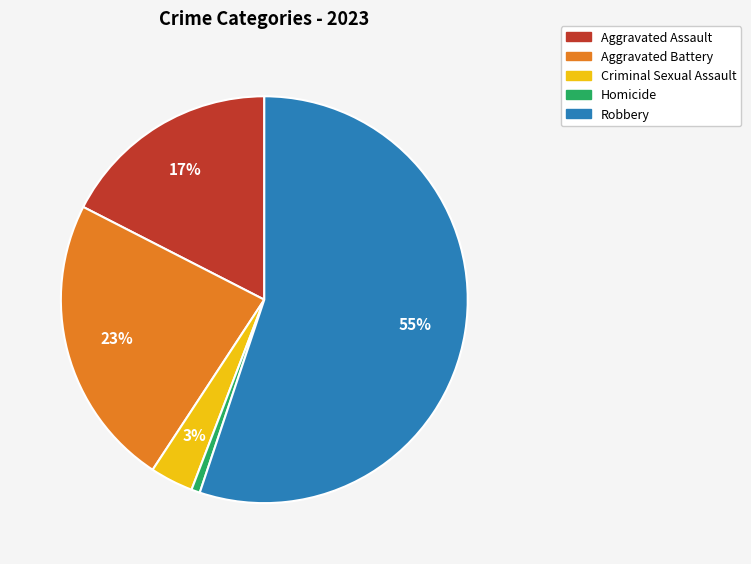

True or false: Homicide accounts for 11% of the total.

False